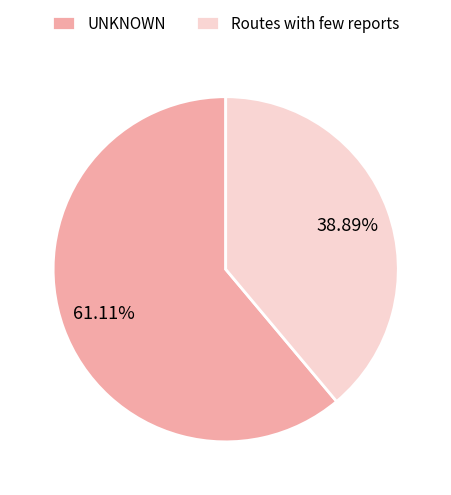

To the nearest percent, what is the average slice percentage?

50%